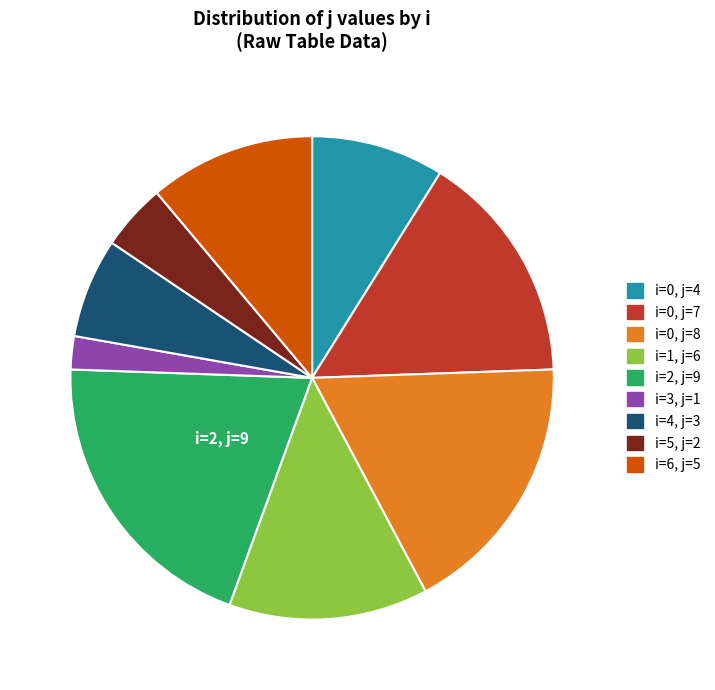

The i=4, j=3 slice represents 7% of the pie. True or false?

True